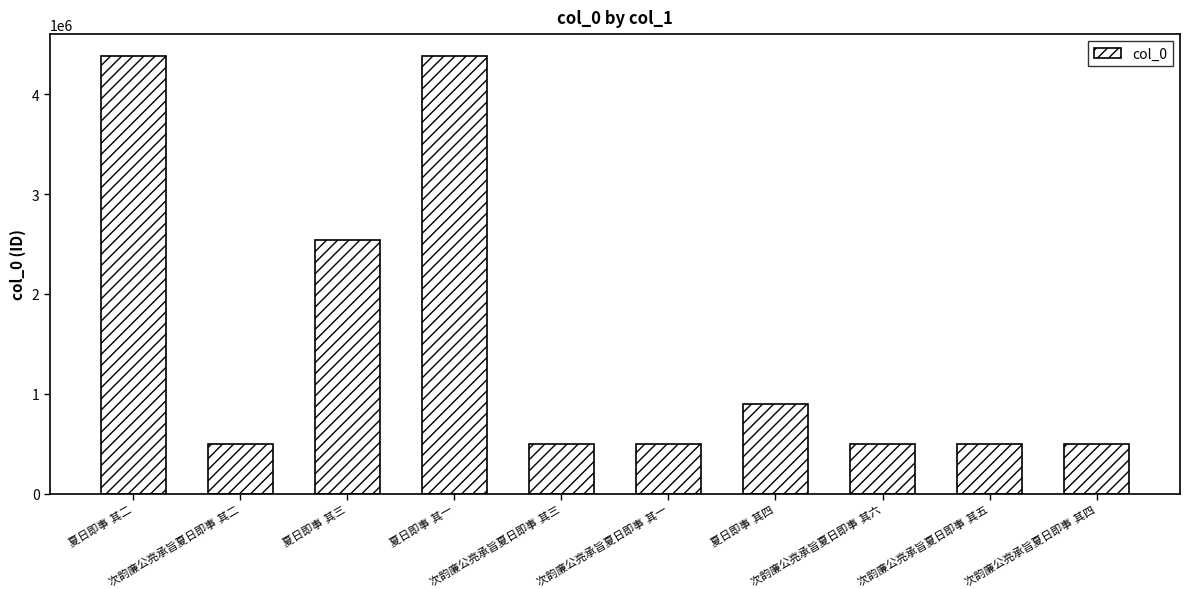

What is the minimum value shown in the chart?

501421